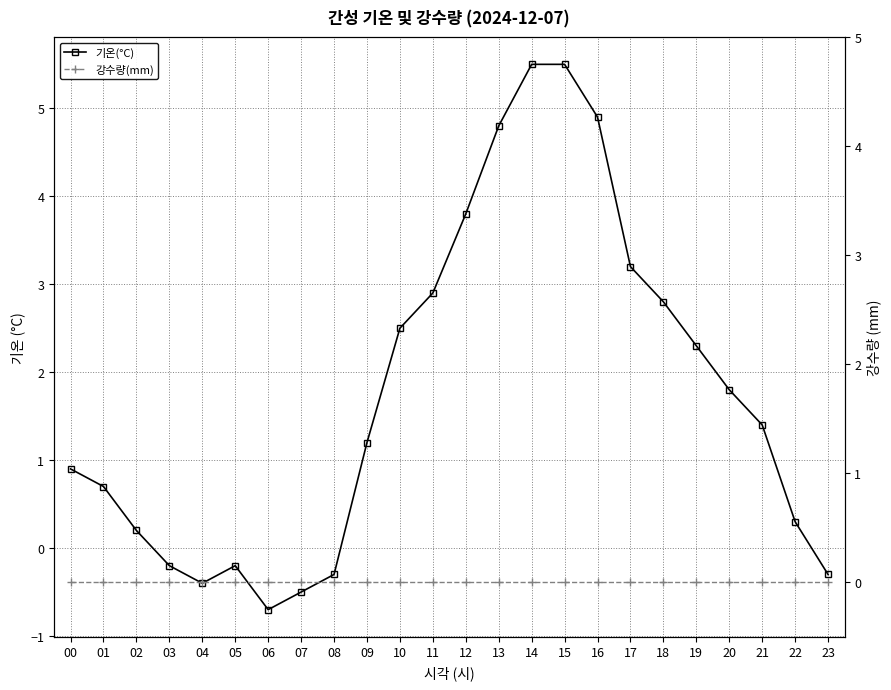

What is the difference between the maximum and minimum values in the 기온(°C) series?

6.2